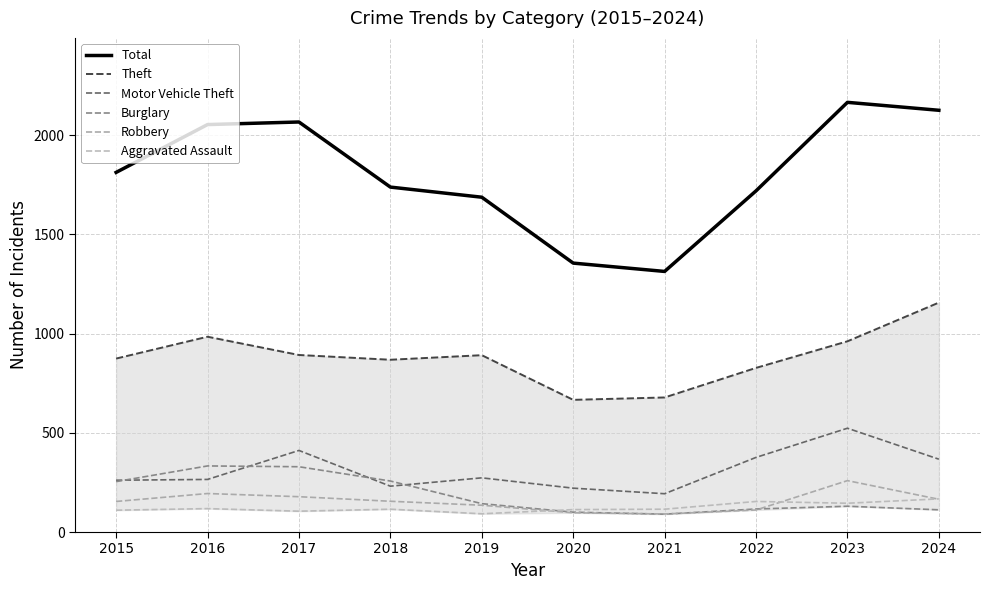

Which category has the highest value in the Robbery series?

2023